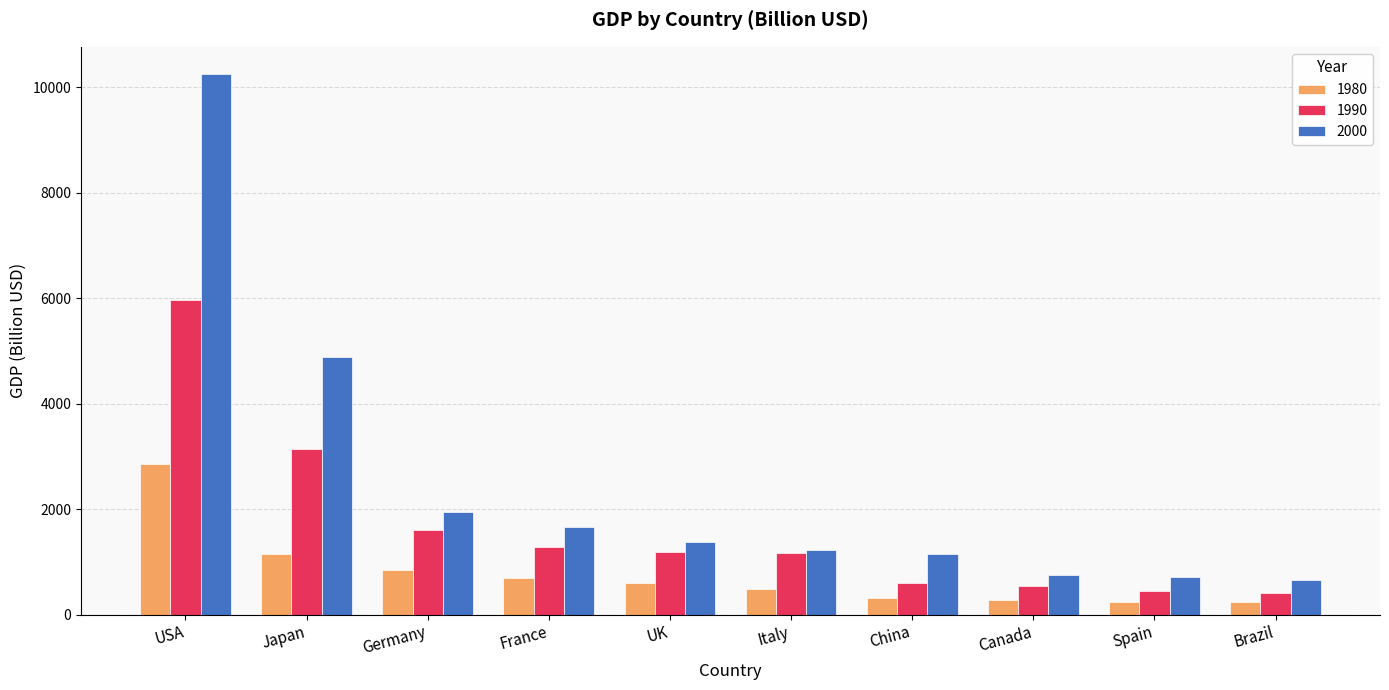

How many bars are there in each group?

3